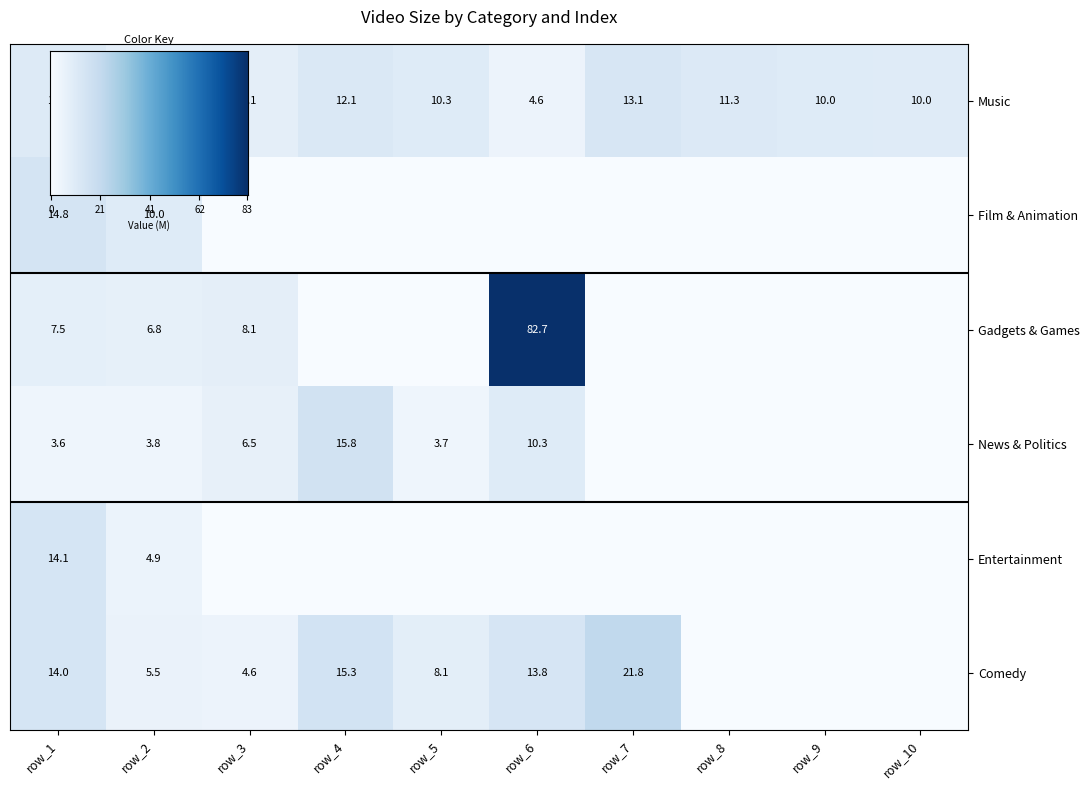

How many distinct data groups are displayed?

6